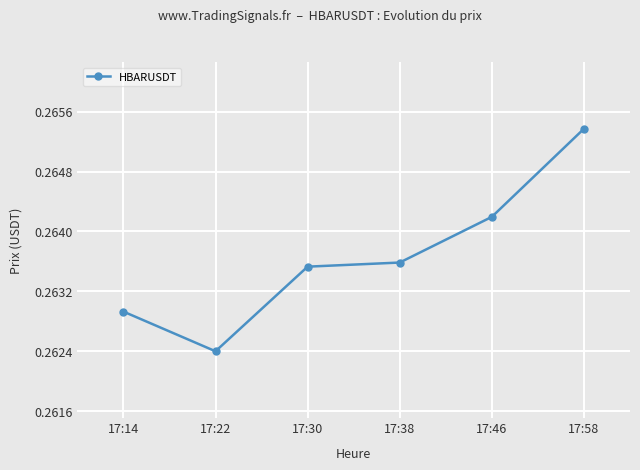

How many series are shown in this chart?

1